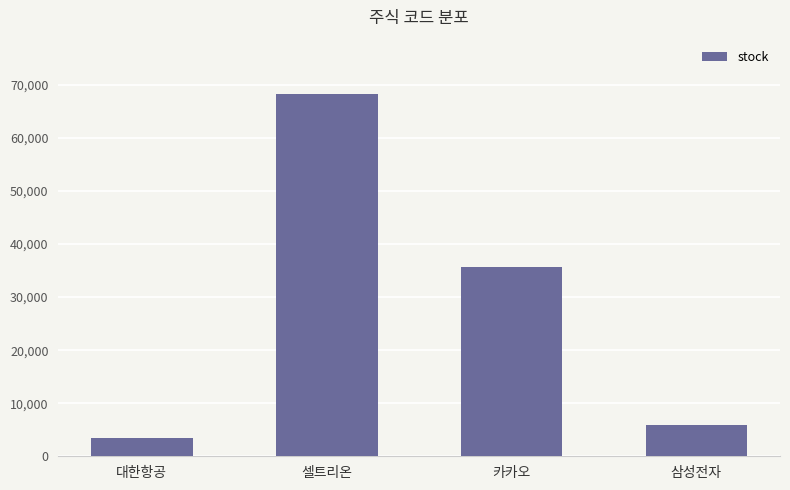

What value does the data have at 카카오?

35720